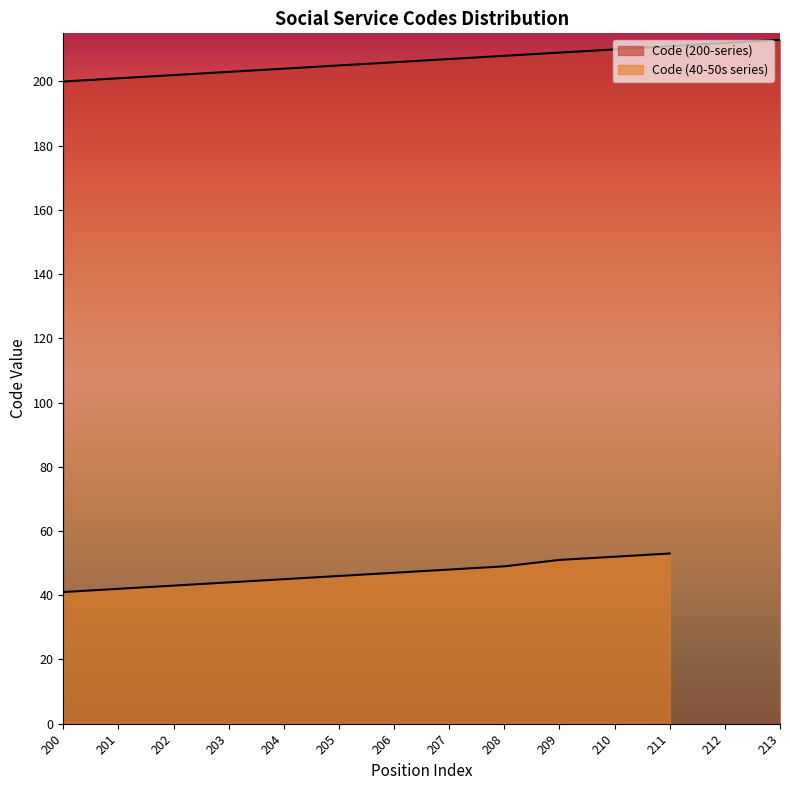

What is the average value?

206